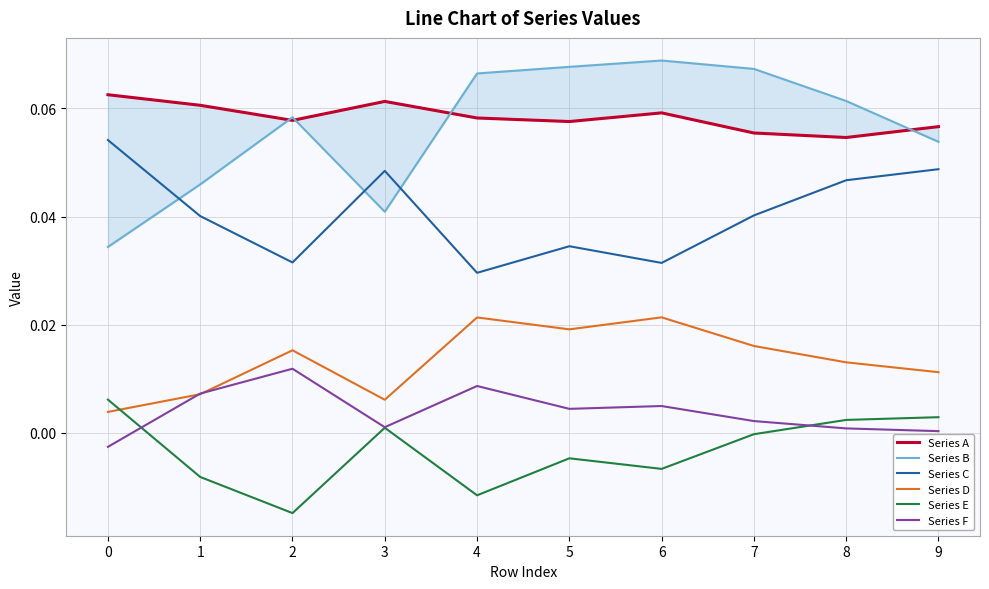

Reading left to right, transcribe all the data shown in this chart.

Series A: 0=0.1	1=0.1	2=0.1	3=0.1	4=0.1	5=0.1	6=0.1	7=0.1	8=0.1	9=0.1
Series B: 0=0.0	1=0.0	2=0.1	3=0.0	4=0.1	5=0.1	6=0.1	7=0.1	8=0.1	9=0.1
Series C: 0=0.1	1=0.0	2=0.0	3=0.0	4=0.0	5=0.0	6=0.0	7=0.0	8=0.0	9=0.0
Series D: 0=0.0	1=0.0	2=0.0	3=0.0	4=0.0	5=0.0	6=0.0	7=0.0	8=0.0	9=0.0
Series E: 0=0.0	1=-0.0	2=-0.0	3=0.0	4=-0.0	5=-0.0	6=-0.0	7=-0.0	8=0.0	9=0.0
Series F: 0=-0.0	1=0.0	2=0.0	3=0.0	4=0.0	5=0.0	6=0.0	7=0.0	8=0.0	9=0.0